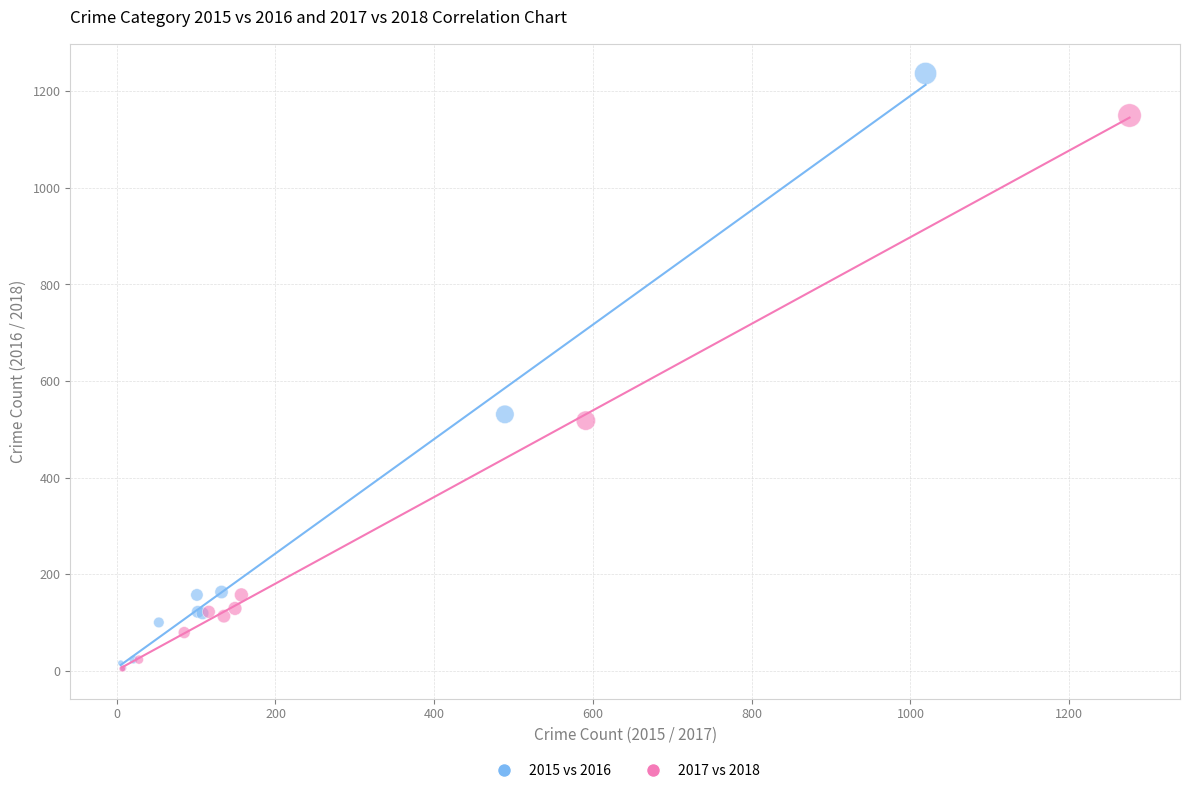

Which series has the widest spread of Y values?

2015 vs 2016